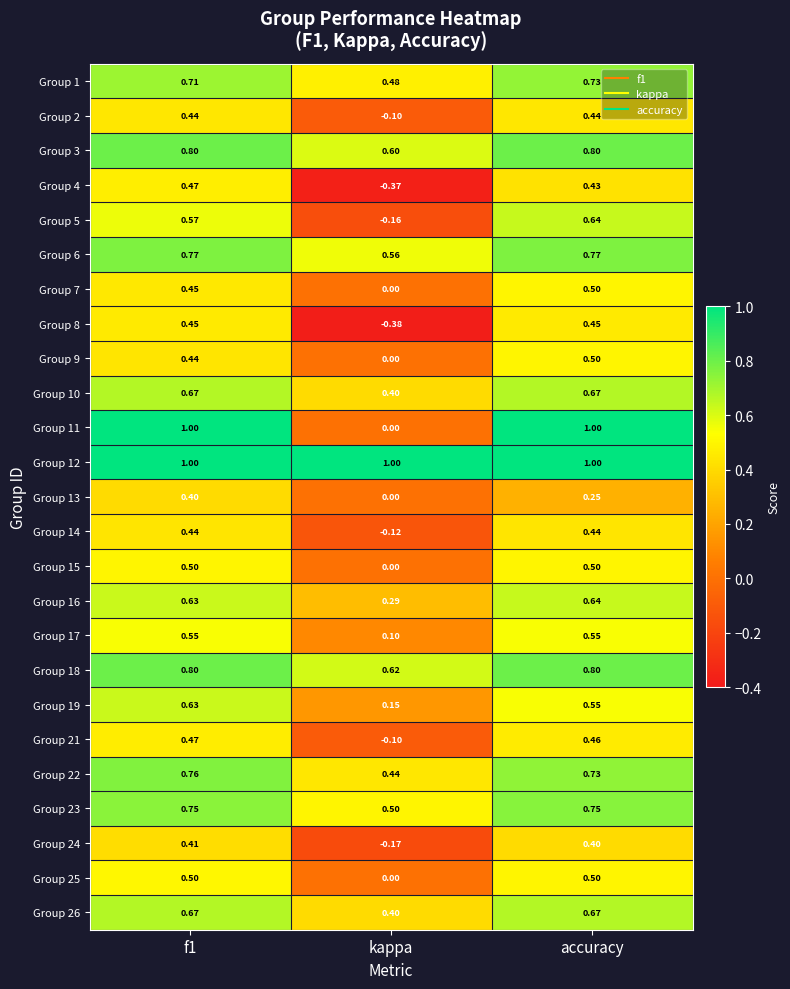

Which series has the largest total across all categories?

Group 12